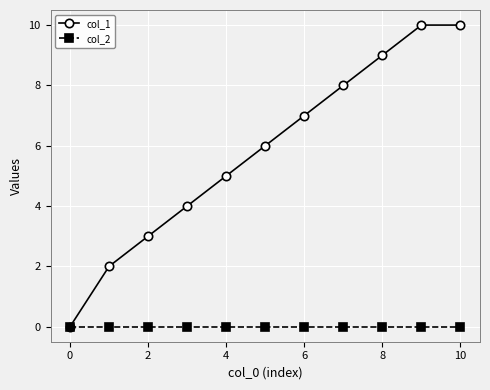

Which series has the widest spread of values?

col_1